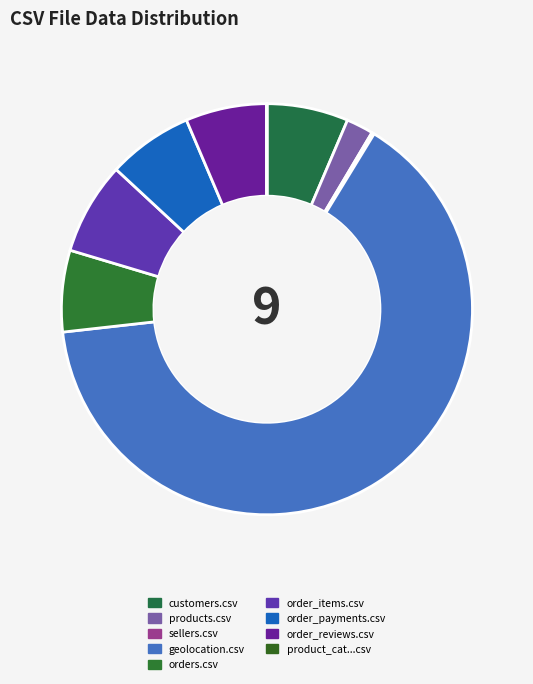

How many slices are in this pie chart?

9